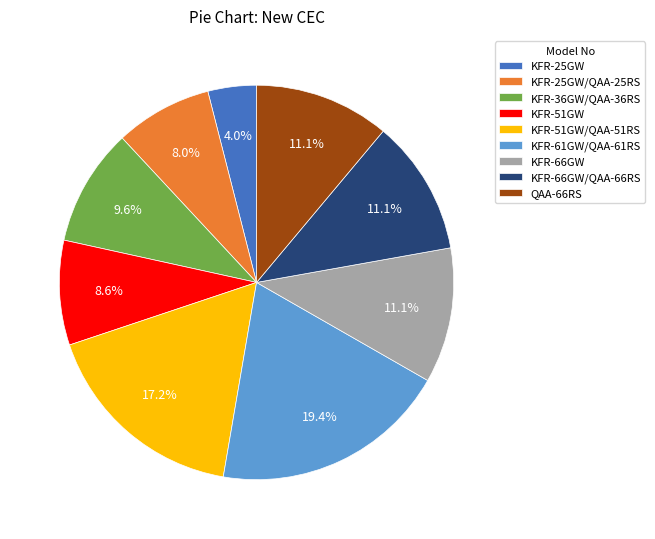

Is there any slice that represents more than half of the pie?

No